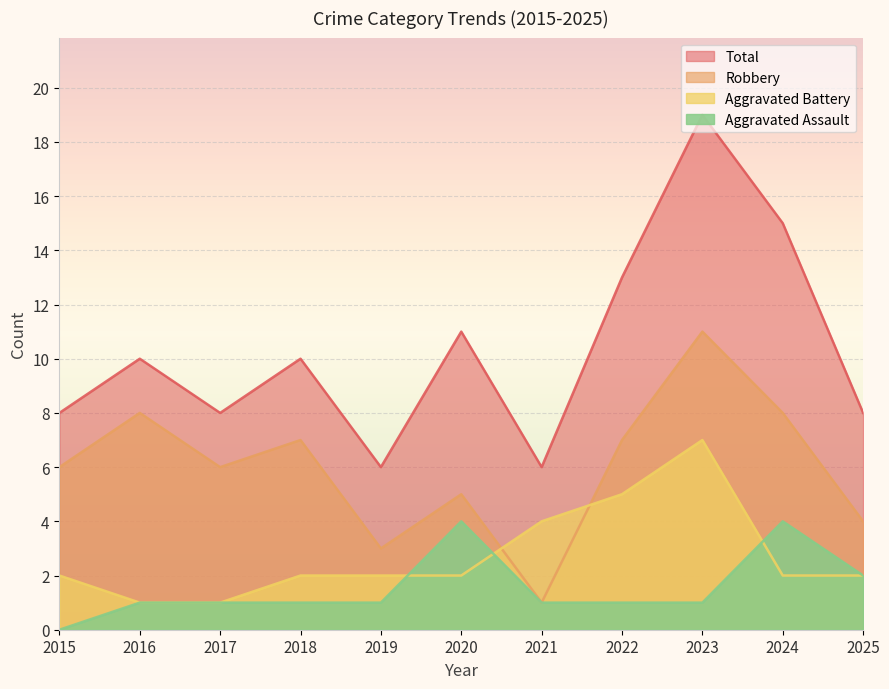

What is the sum of all Aggravated Assault values?

17